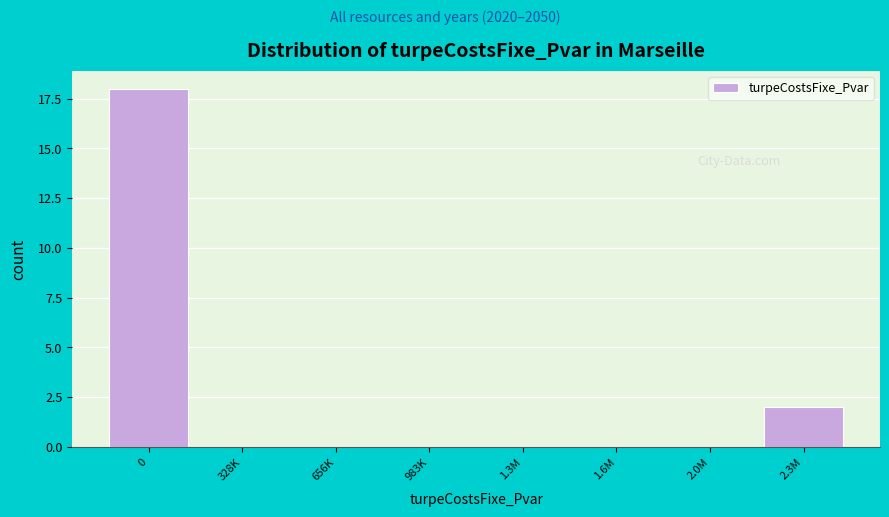

Reading right to left, transcribe all the data shown in this chart.

2.3M=2	2.0M=0	1.6M=0	1.3M=0	983K=0	656K=0	328K=0	0=18